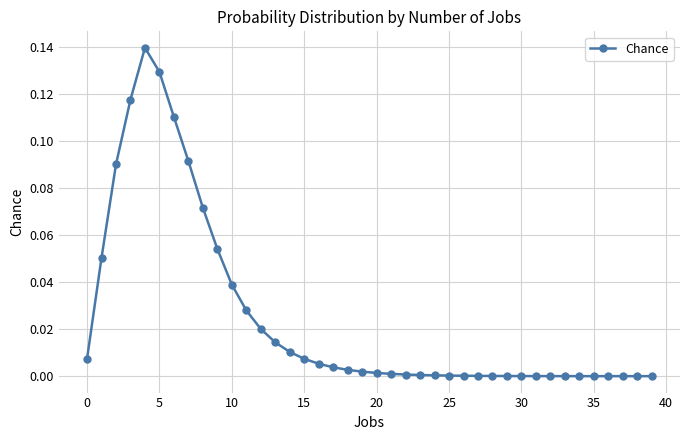

What is the sum of all values?

1.0